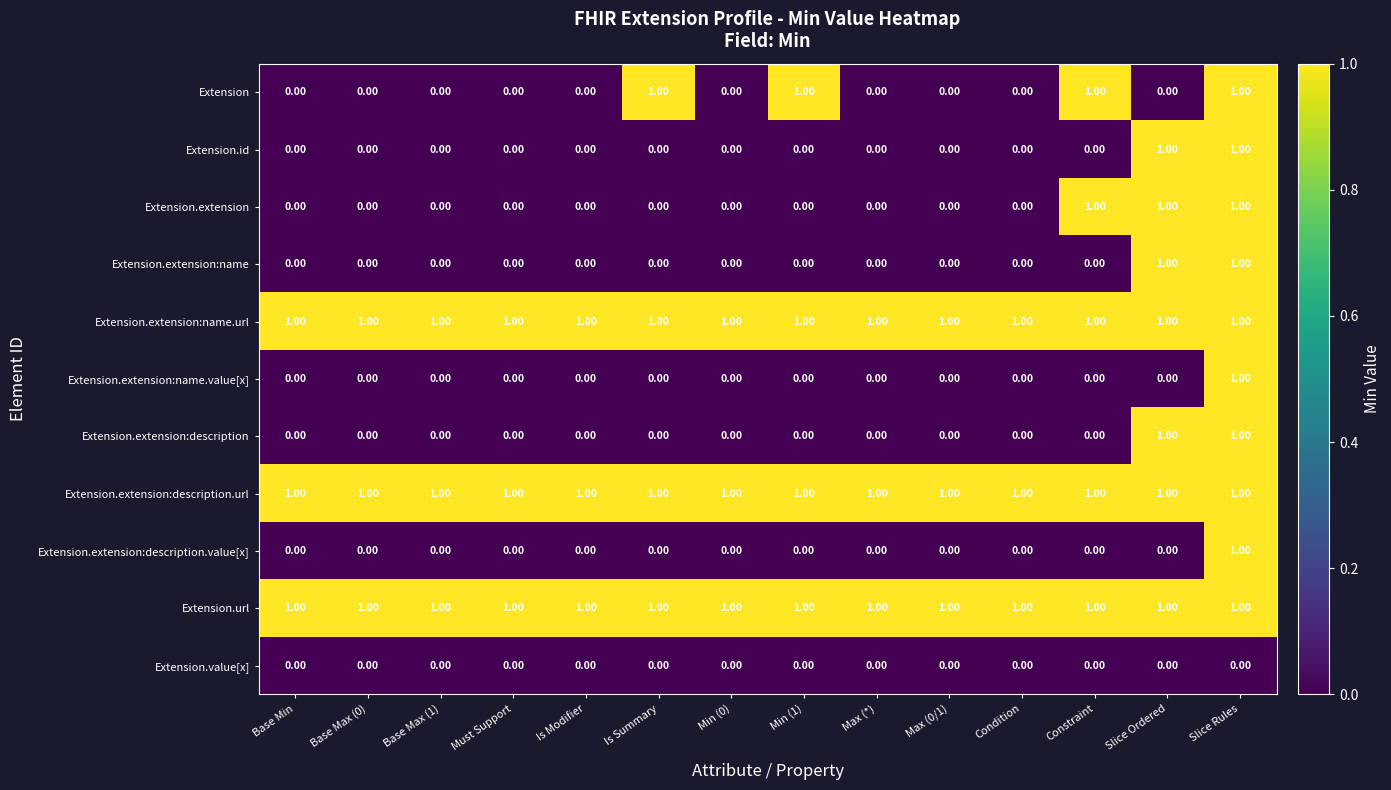

At how many categories does at least one series exceed 0?

14